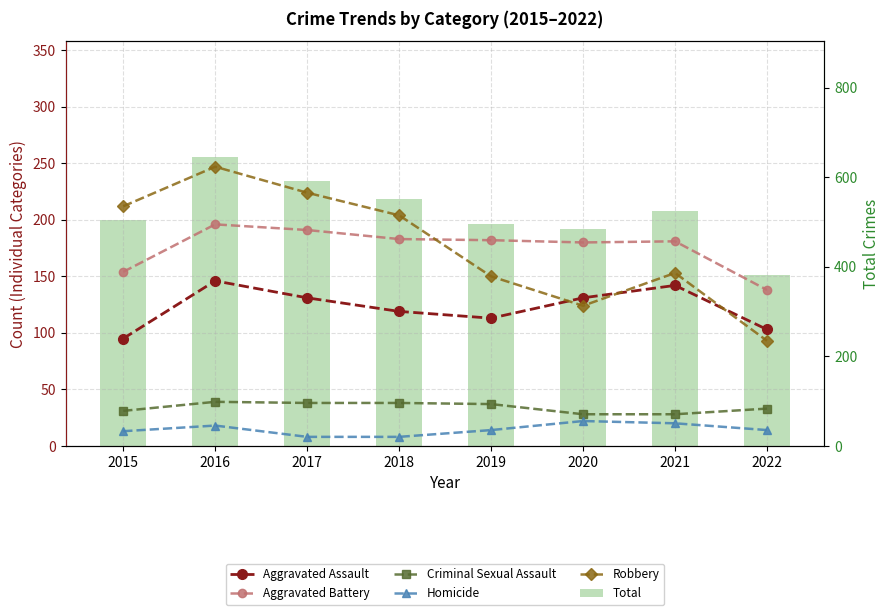

The Aggravated Battery series shows 180 at 2020. True or false?

True